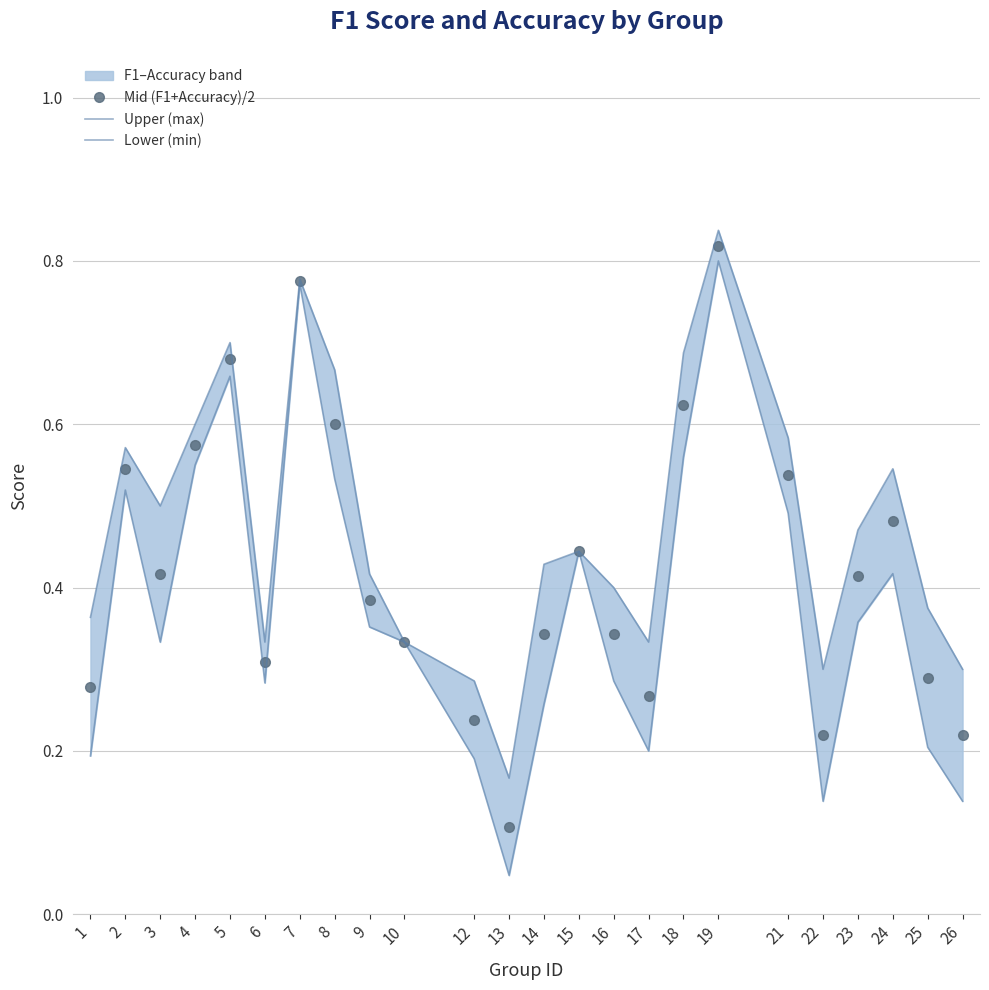

True or false: Upper (max) and Lower (min) intersect in this chart.

False